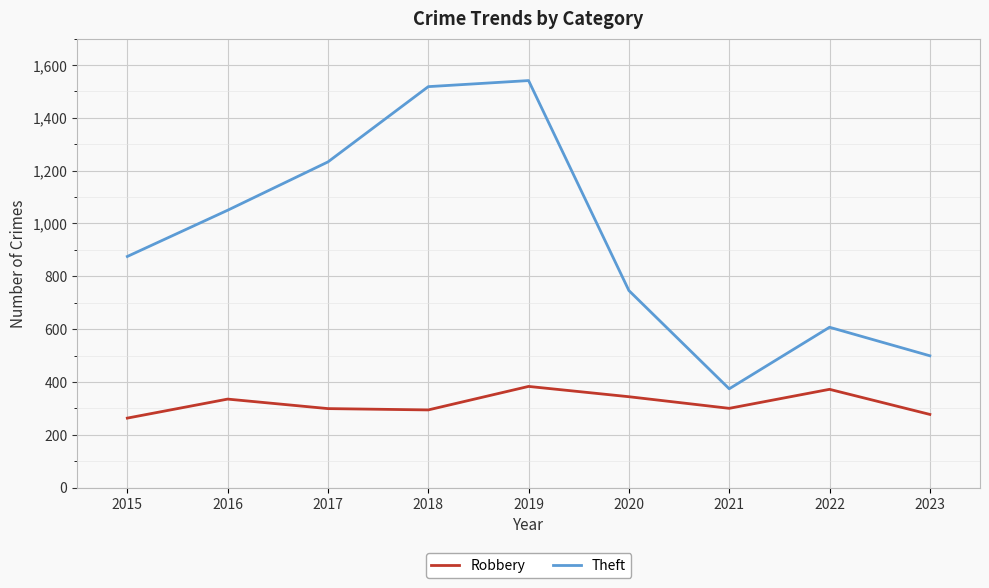

The Theft series shows 875 at 2015. True or false?

True